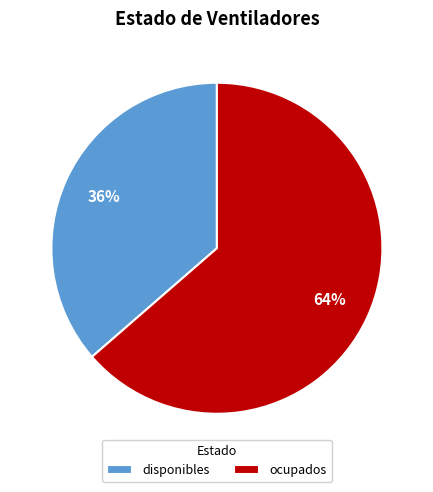

The ocupados slice represents 64% of the pie. True or false?

True